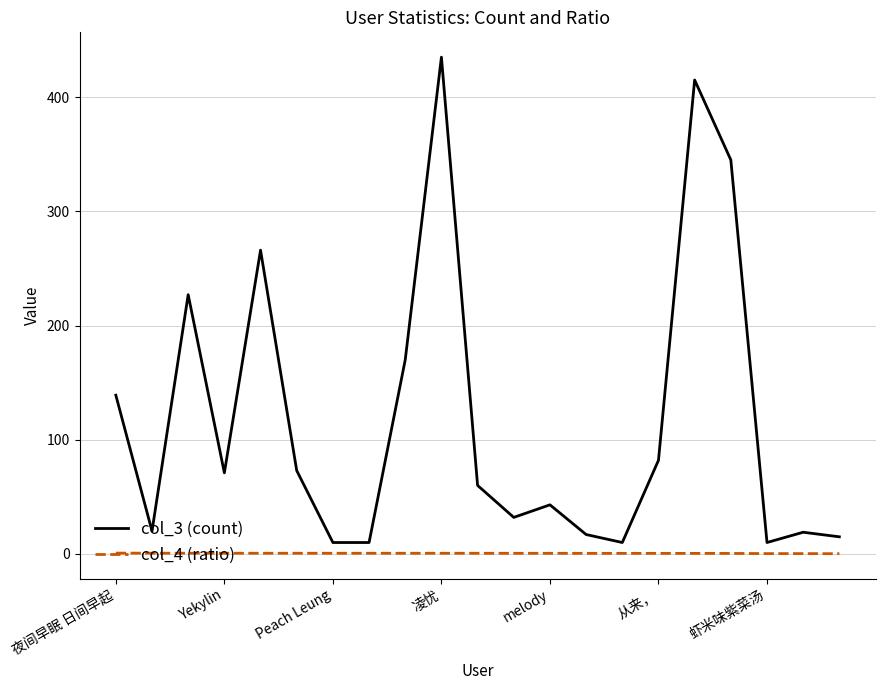

List the series in order of their overall mean, lowest first.

col_4 (ratio), col_3 (count)